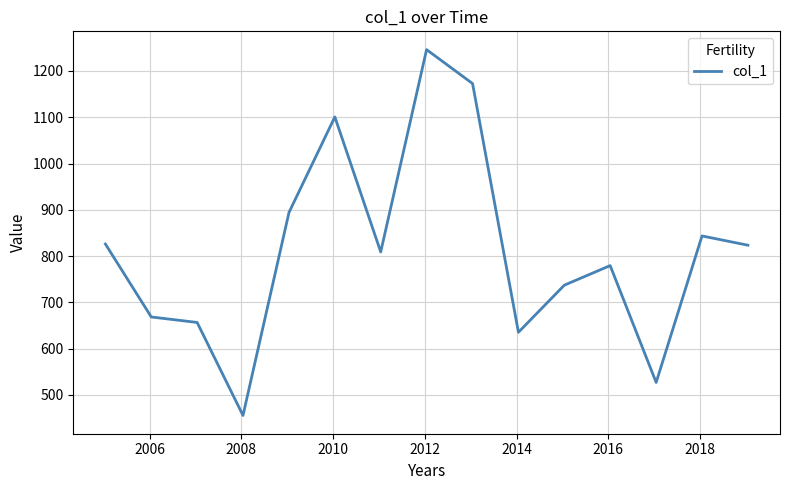

How many interior local peaks (higher than both neighbors) does the data have?

4